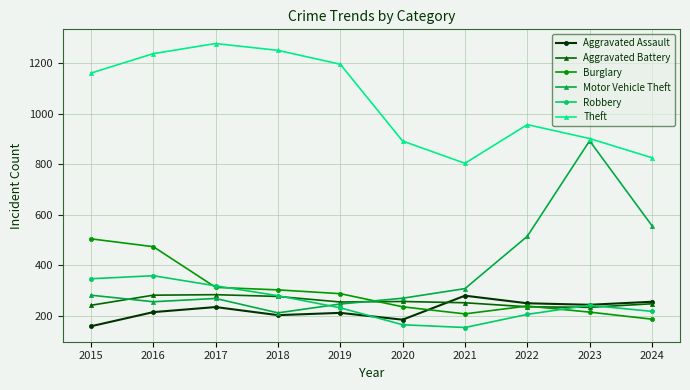

After their last crossing, which series has the higher values: Robbery or Motor Vehicle Theft?

Motor Vehicle Theft